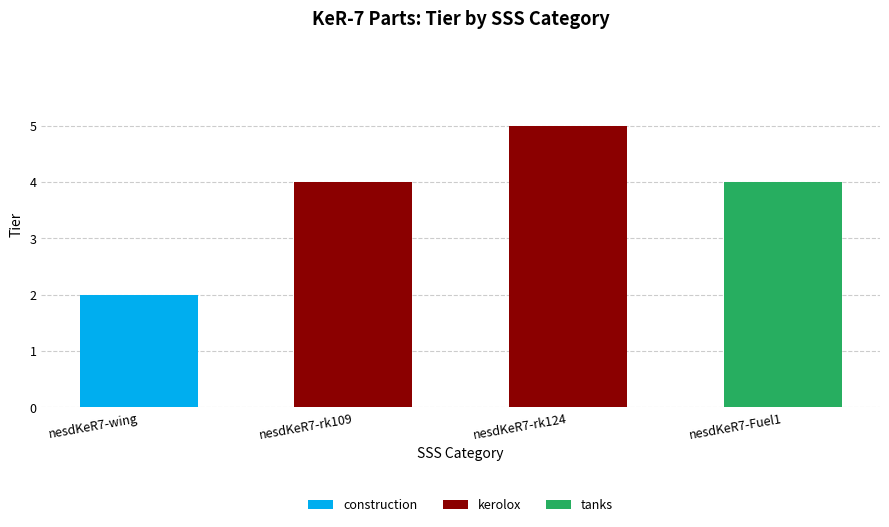

List the labels in order of kerolox value, largest first.

nesdKeR7-rk124, nesdKeR7-rk109